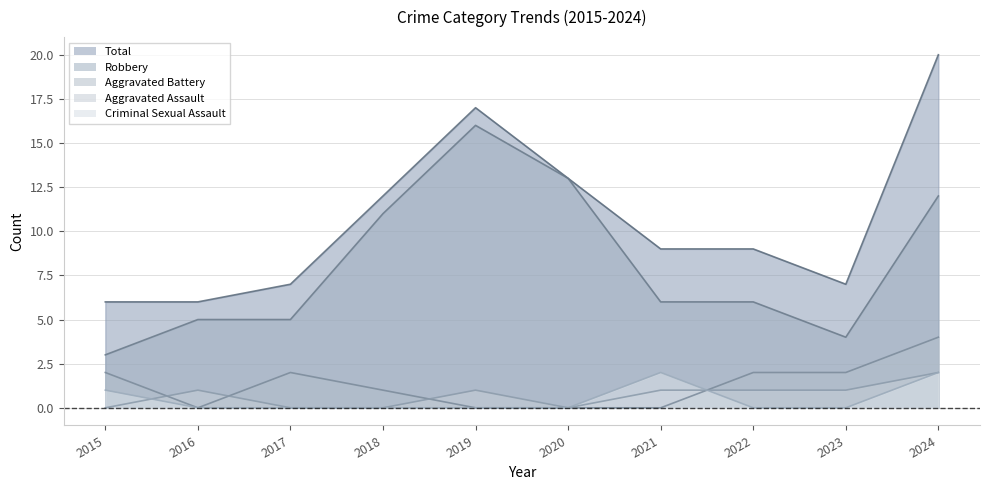

True or false: Total has more than 0 points higher than both neighbors.

True